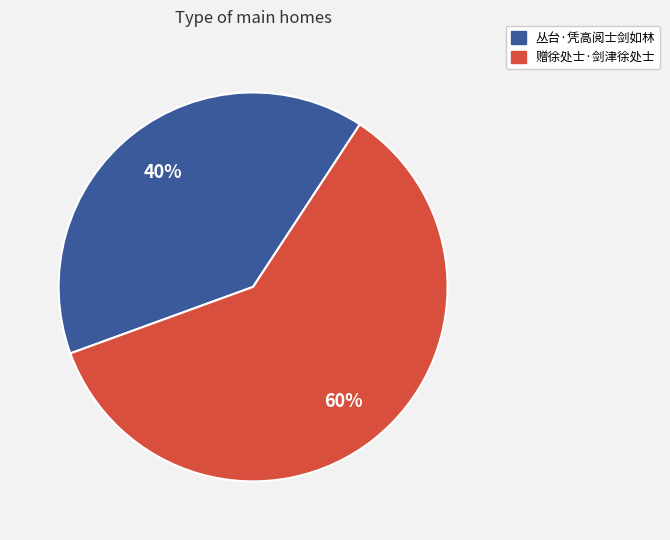

Rank the categories by value from highest to lowest.

赠徐处士·剑津徐处士, 丛台·凭高阅士剑如林